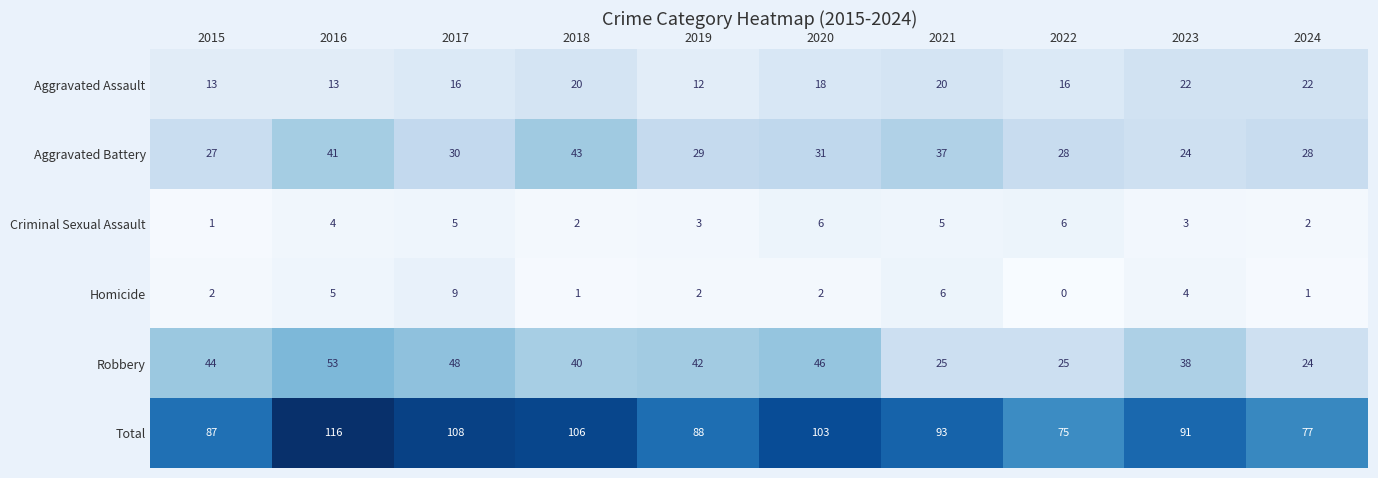

The Aggravated Battery series shows 53 at 2021. True or false?

False